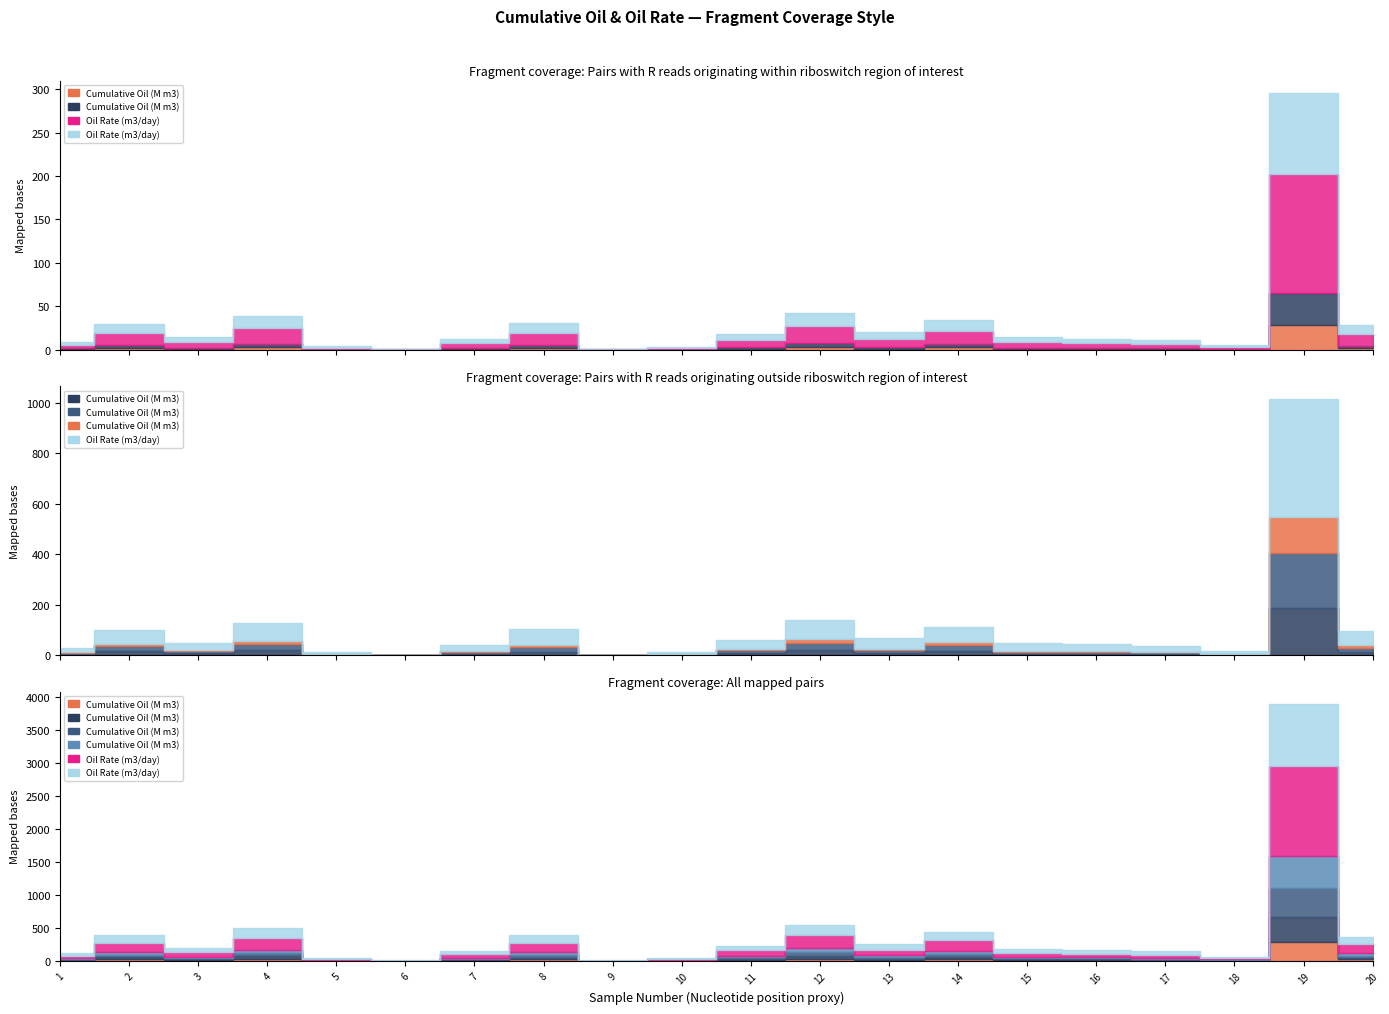

True or false: Oil Rate (m3/day)_7 and Cumulative Oil (M m3)_11 cross at least once.

False